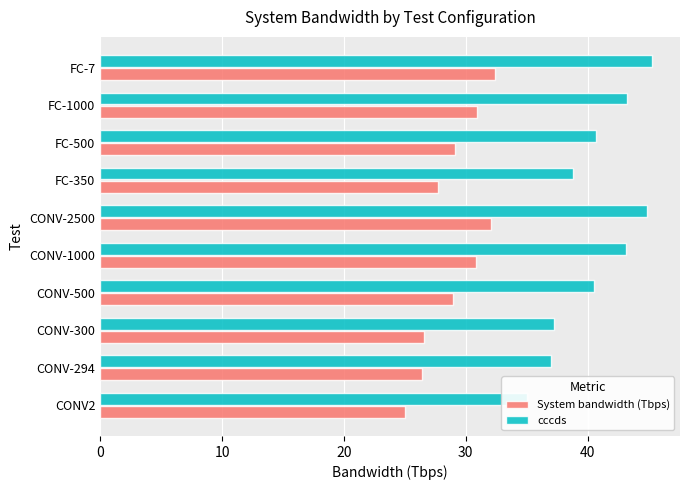

What is the approximate value of System bandwidth (Tbps) at CONV-500?

28.9